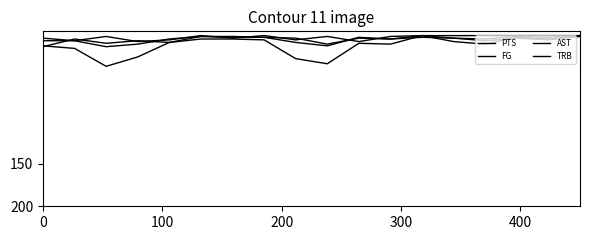

What is the average value of the PTS series?

12